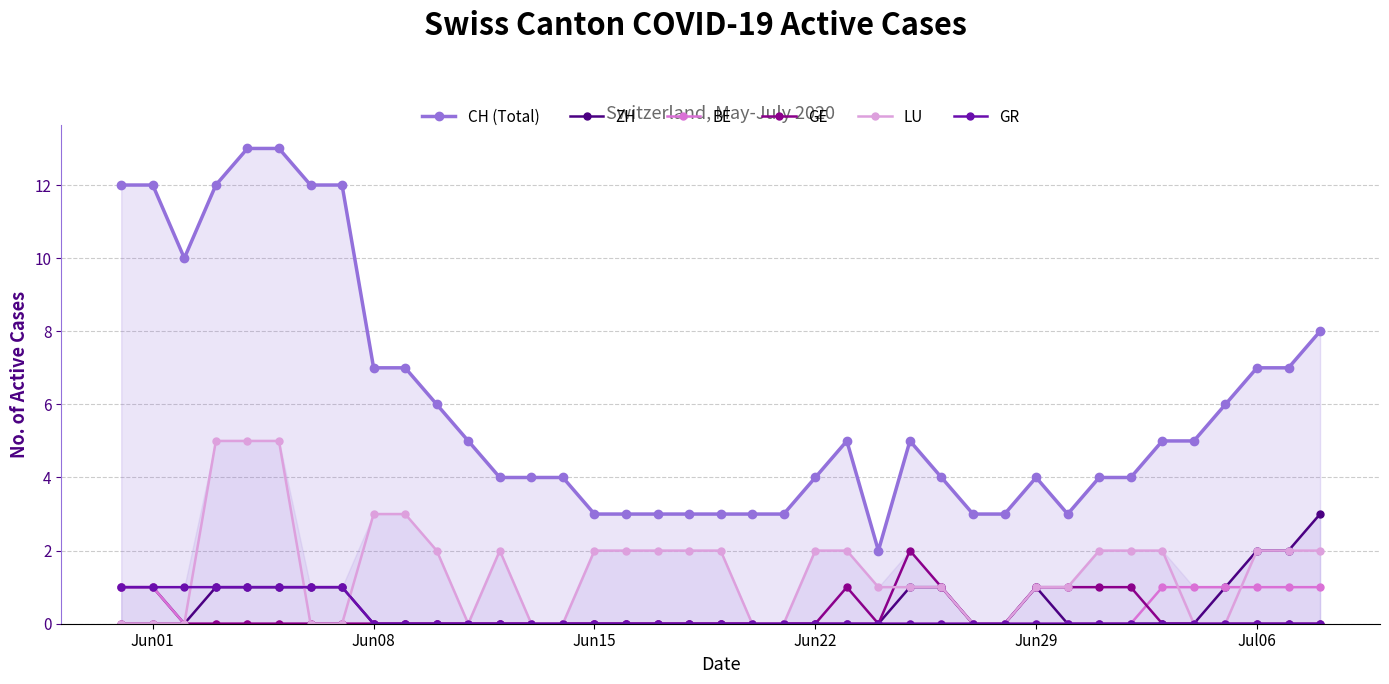

What is the greatest value displayed?

13